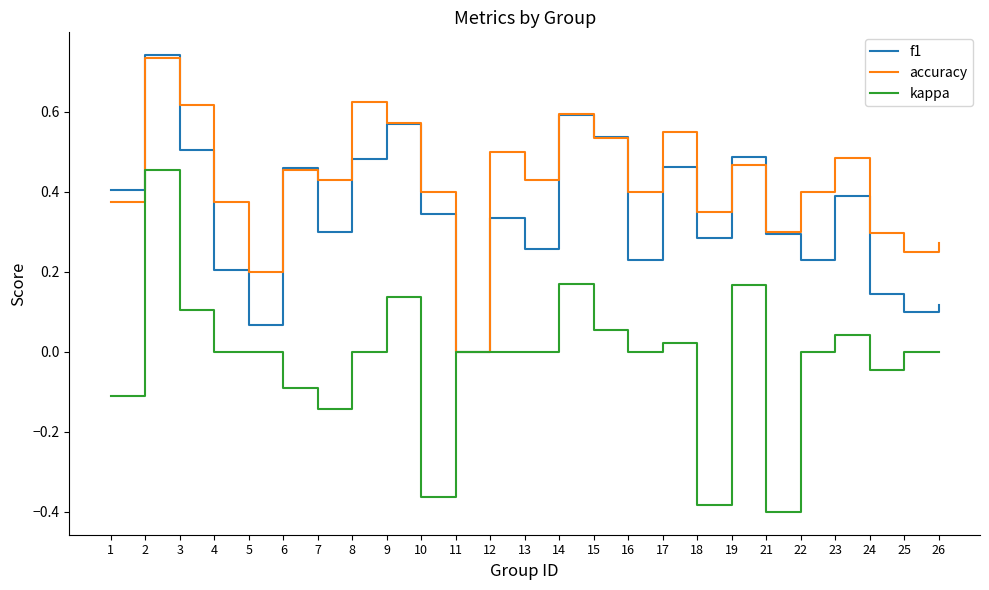

Is it true that f1 equals 0.6 at 14?

True